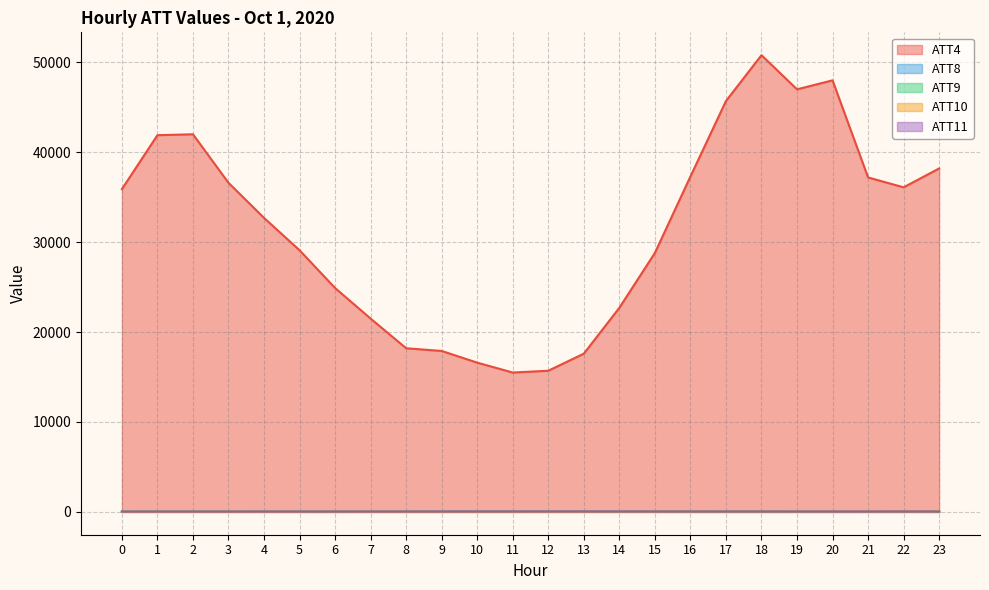

True or false: ATT4 and ATT10 intersect in this chart.

False